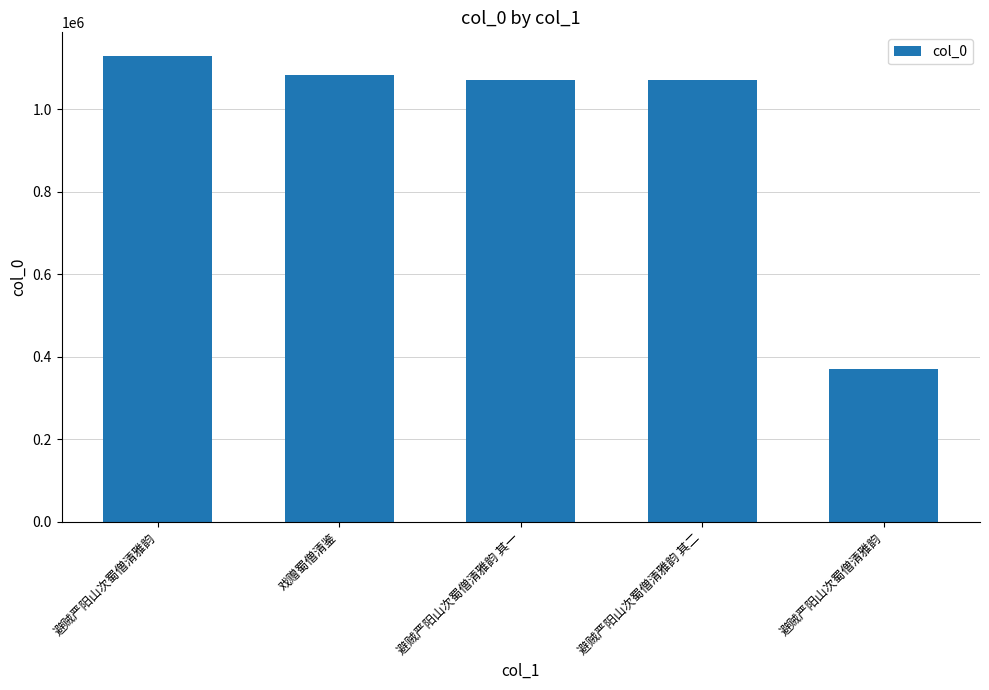

What is the ratio of the value at 避贼严阳山次蜀僧清雅韵 其二 to the value at 避贼严阳山次蜀僧清雅韵?

0.9